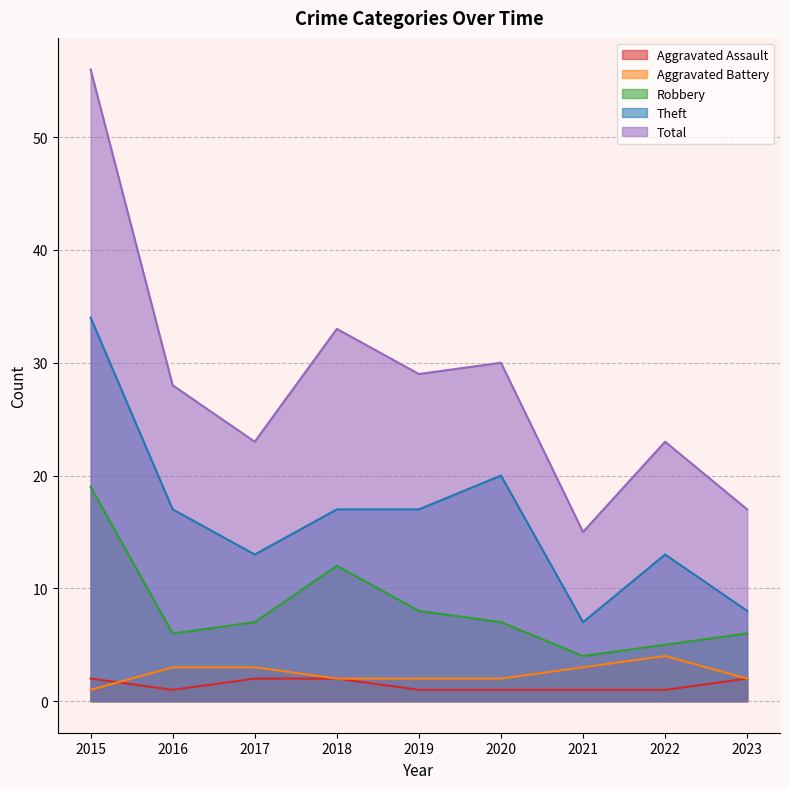

Is the value of Aggravated Assault at 2016 greater than the value of Theft at 2018?

No